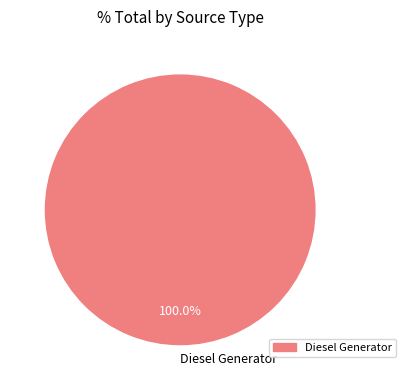

Is there a majority slice in this chart?

Yes